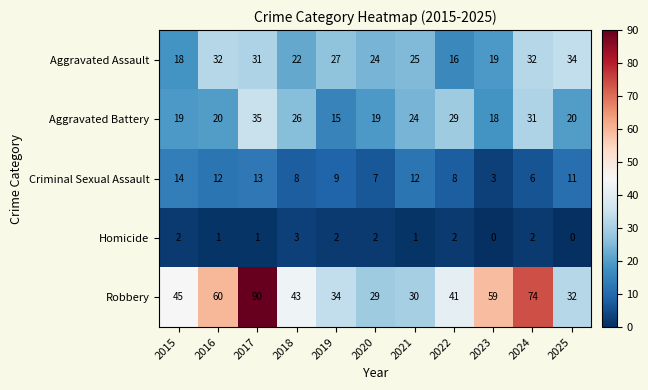

What is the average value of the Criminal Sexual Assault series?

9